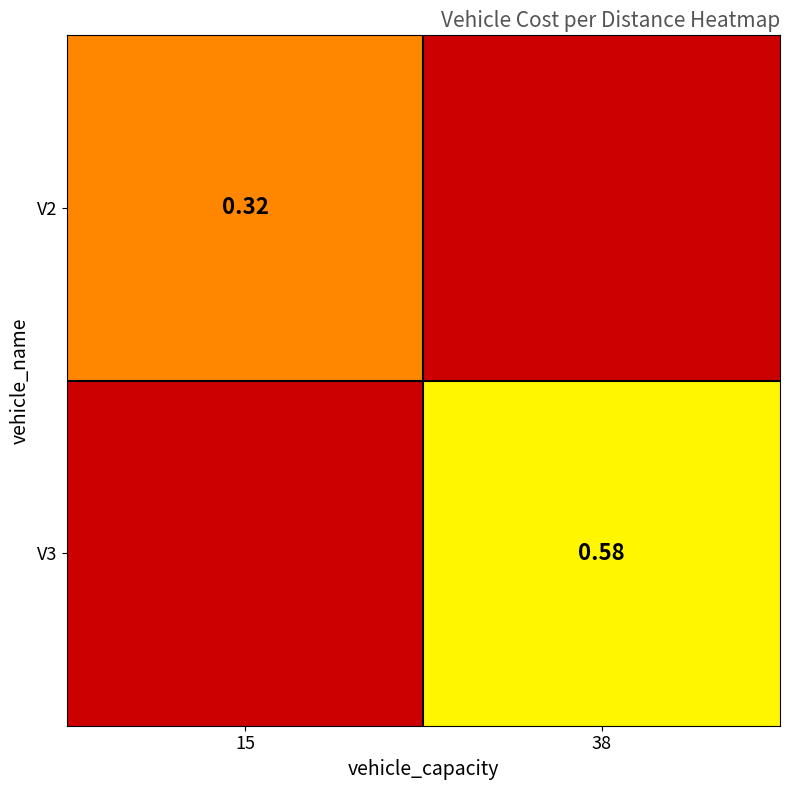

True or false: V2 has a value of 0.5 at 15.

False